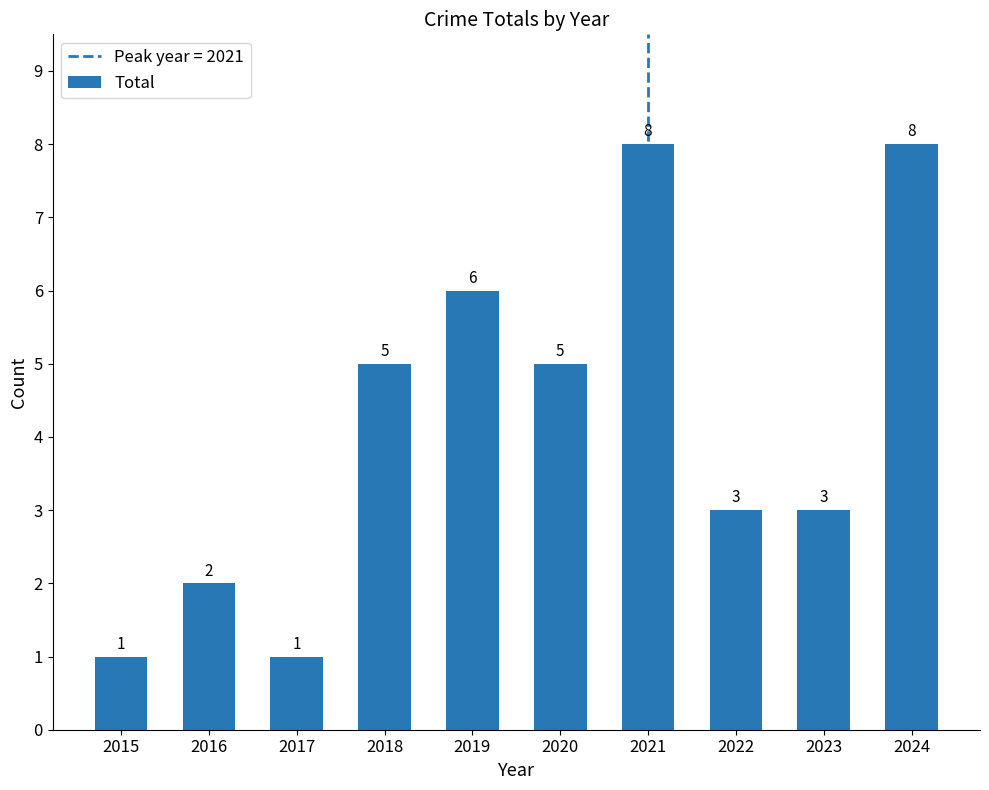

Reading right to left, list all the values displayed in this chart.

2024=8	2023=3	2022=3	2021=8	2020=5	2019=6	2018=5	2017=1	2016=2	2015=1